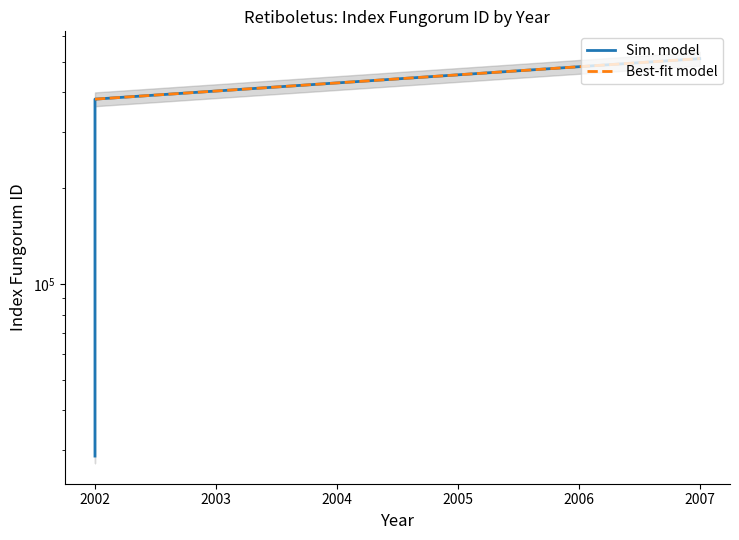

Which has a higher value, 2002 or 2002?

2002